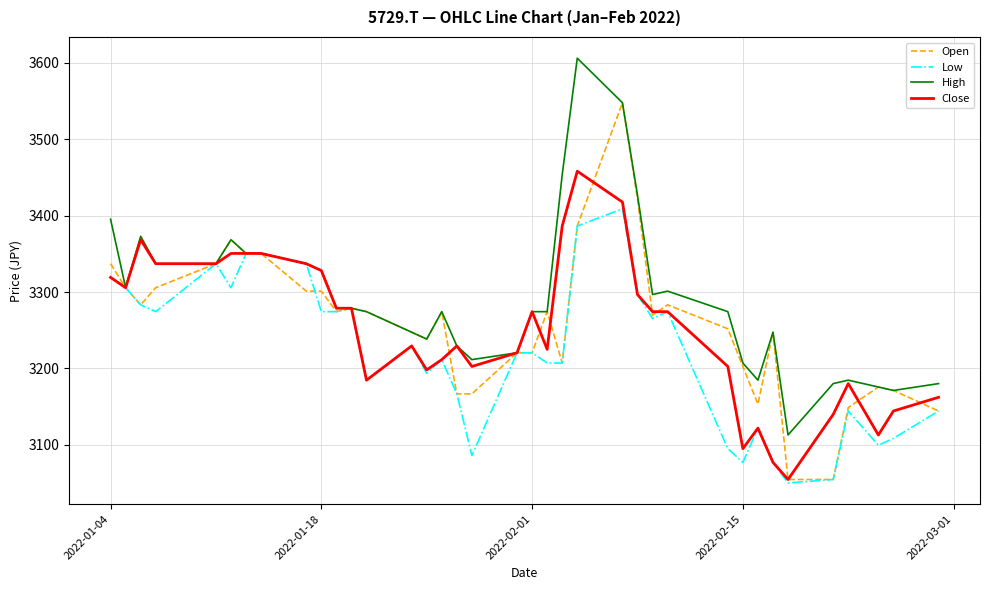

What is the greatest value displayed?

3606.3